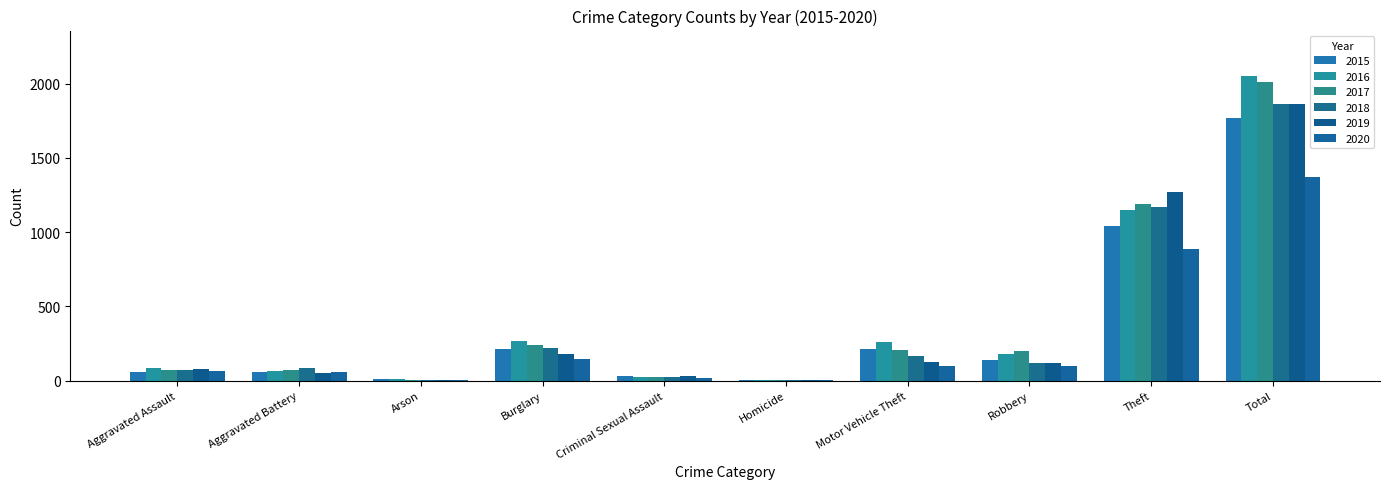

How many series are shown in this chart?

6